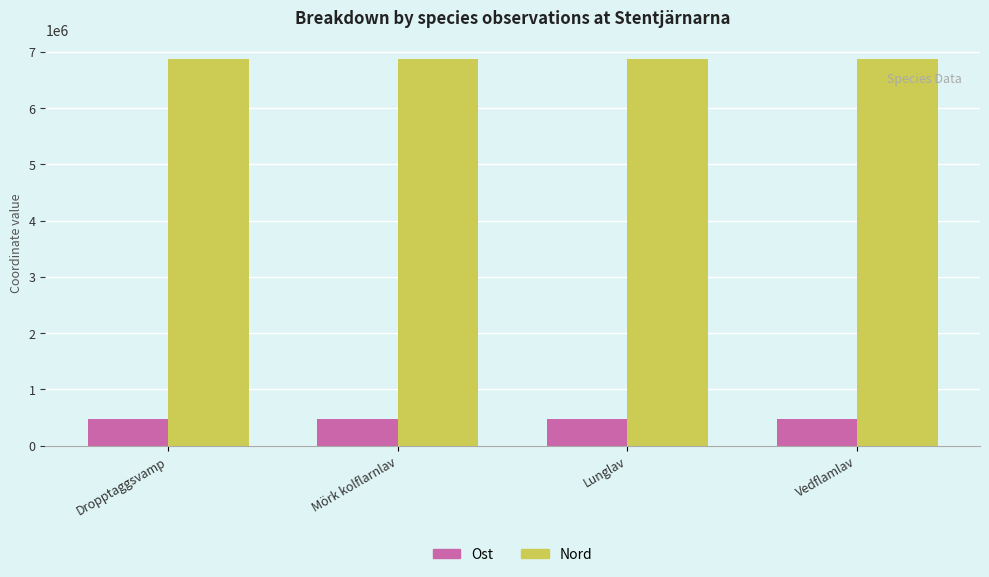

Rank the series by their maximum value, from lowest to highest.

Ost, Nord